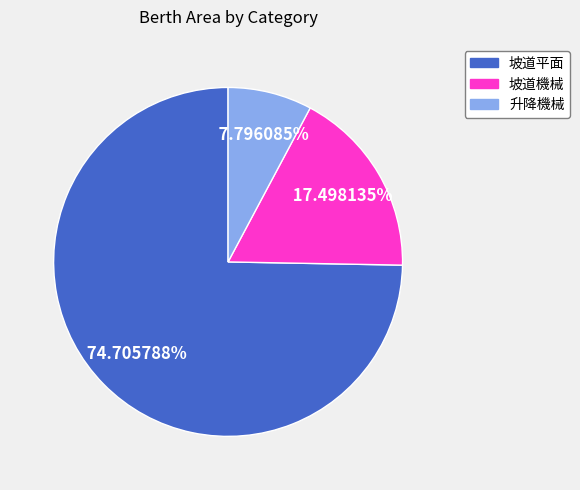

To the nearest percent, what percentage of the pie is 坡道平面?

75%